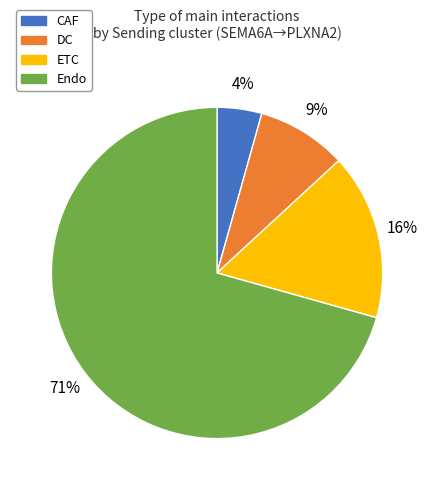

What percentage is the Endo slice, to the nearest percent?

71%